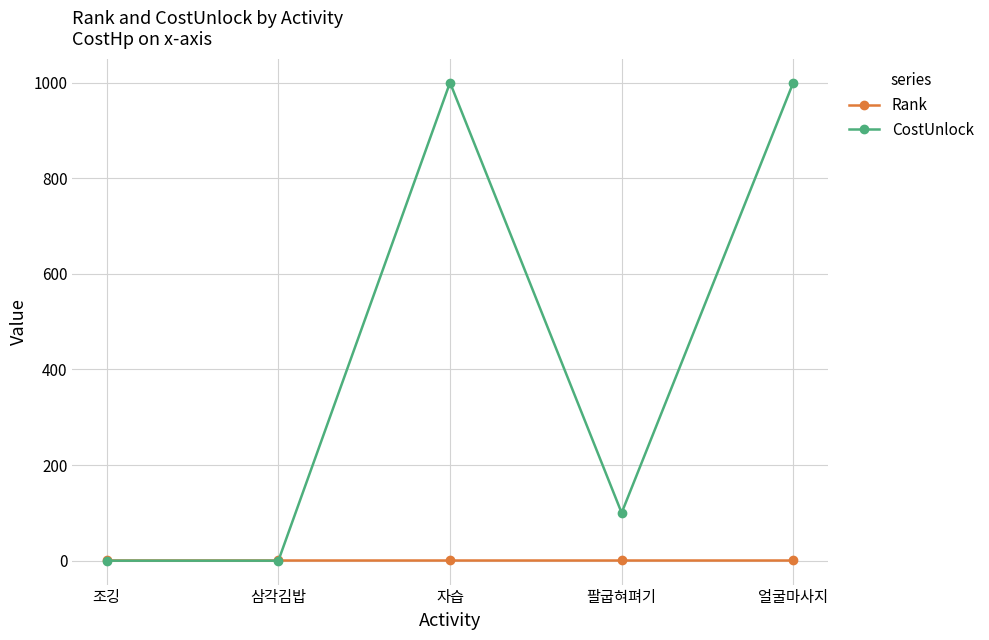

The CostUnlock series shows 0 at 조깅. True or false?

True